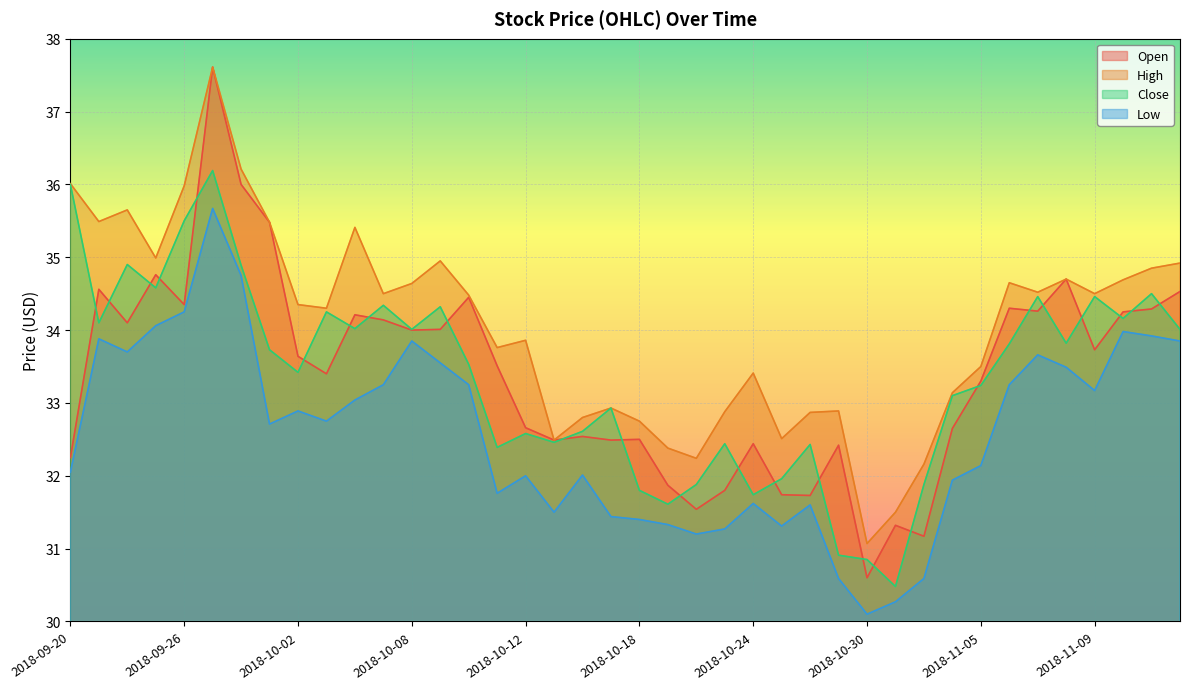

How many lines are shown in the chart?

4